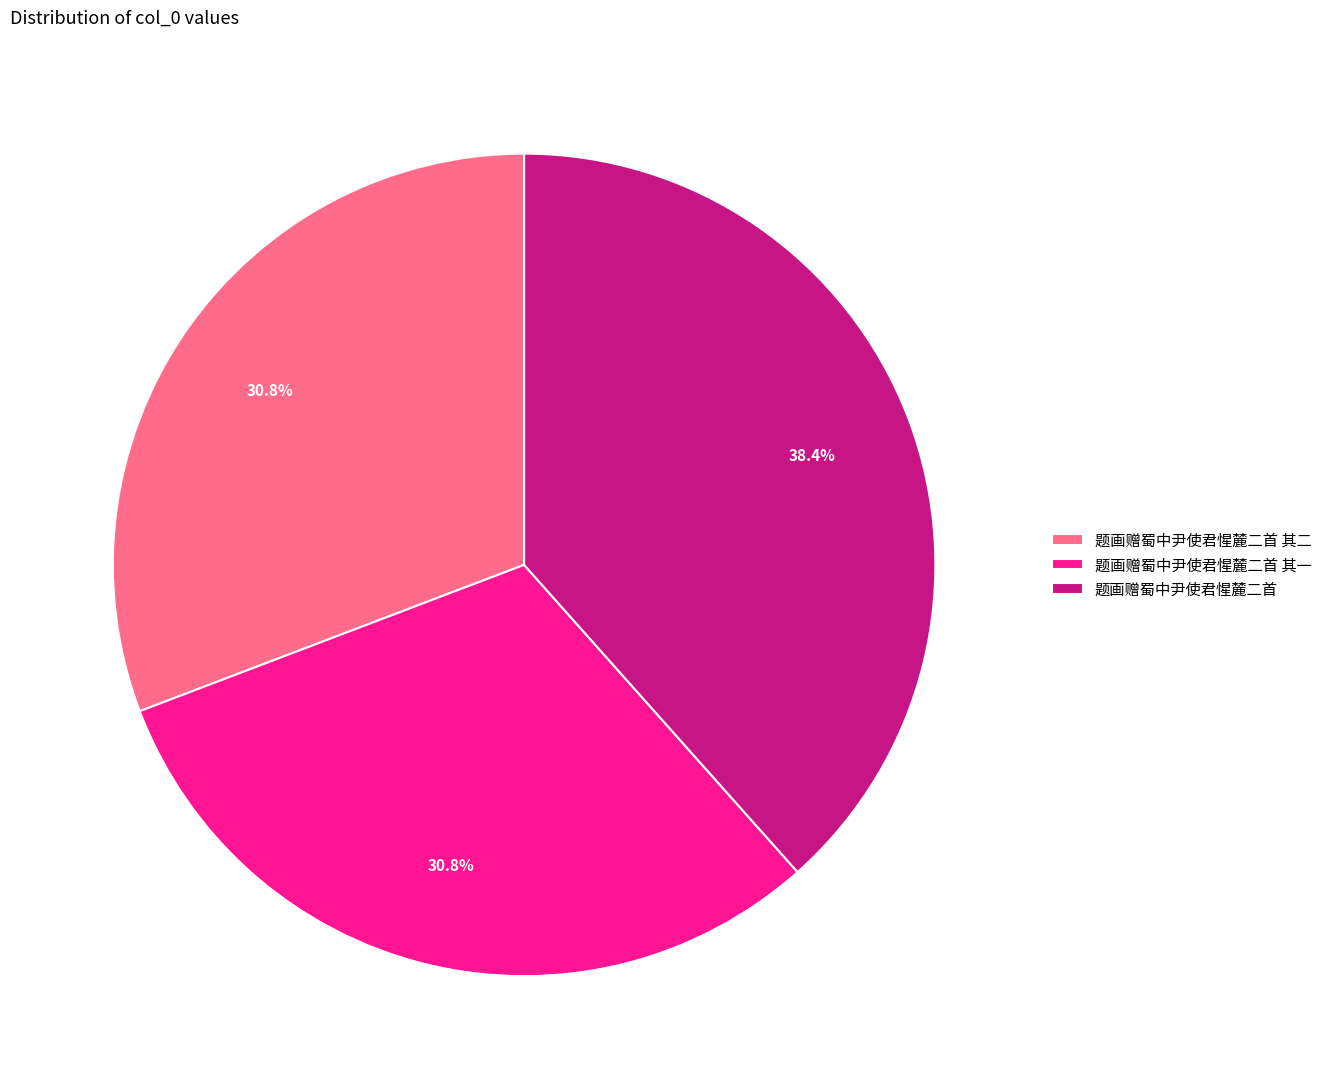

Count the number of slices in the pie.

3